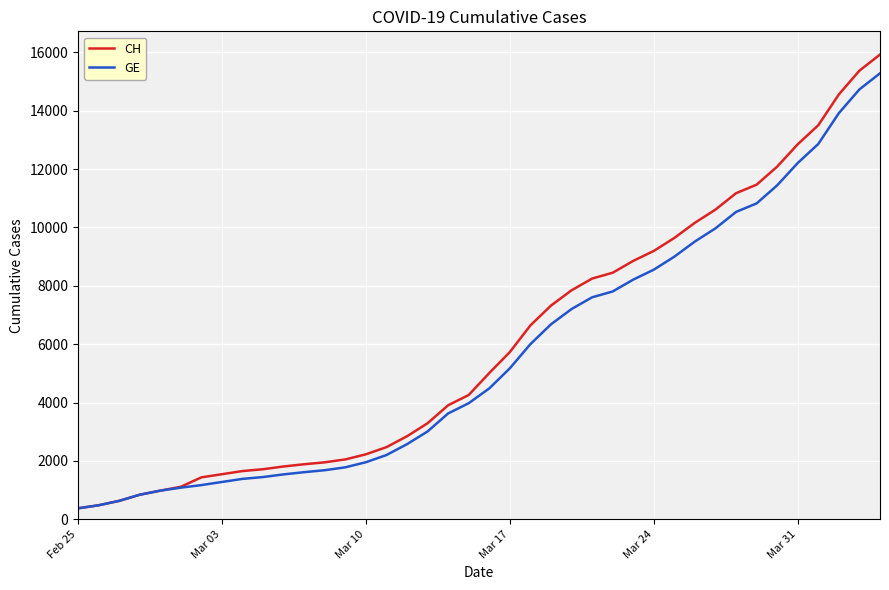

What is the maximum value shown in the chart?

15926